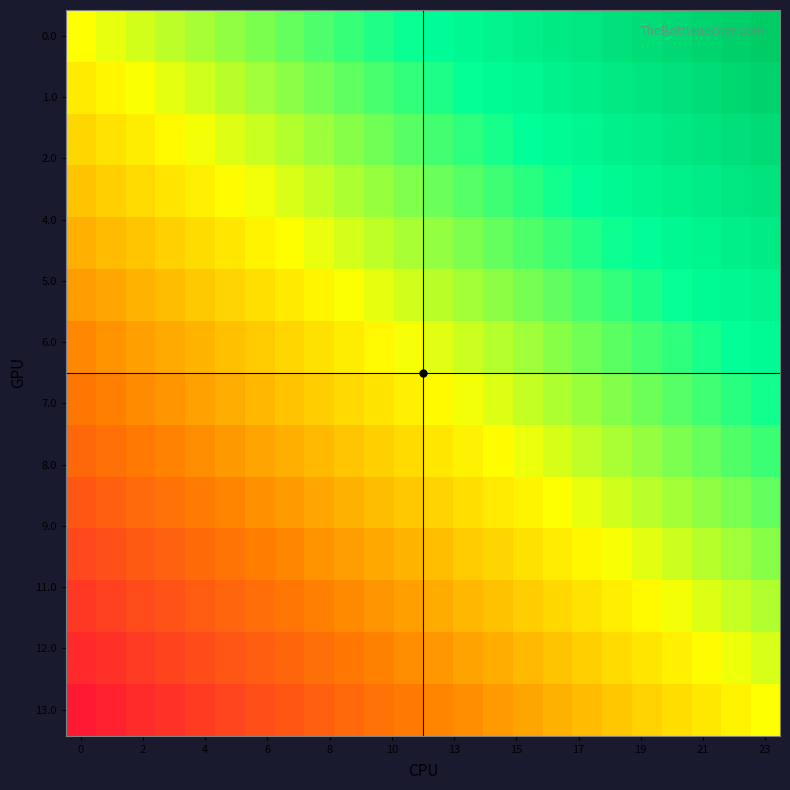

What is the maximum value shown in the chart?

1.0